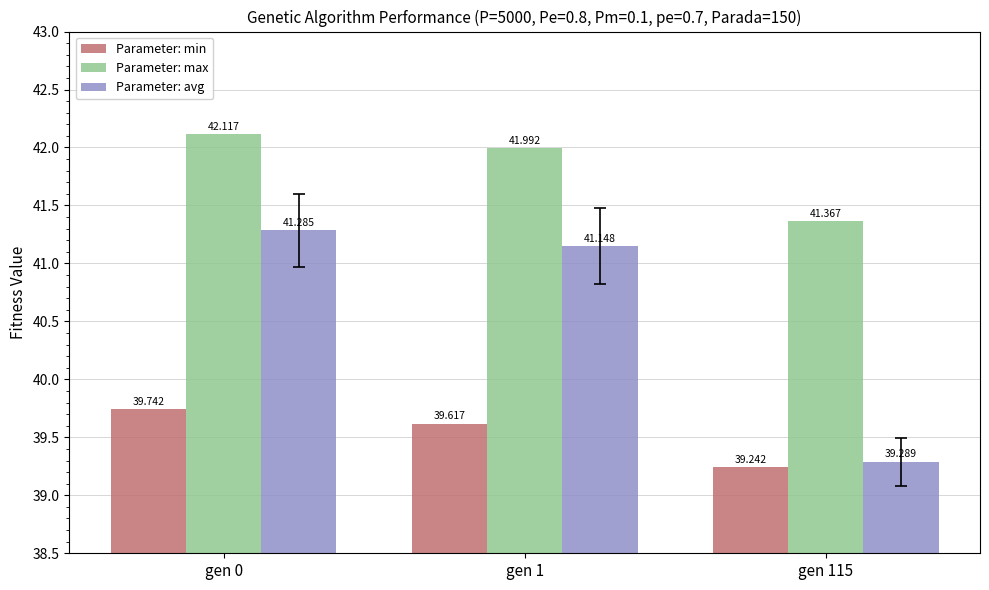

What is the spread (max minus min) of values at gen 115?

2.1